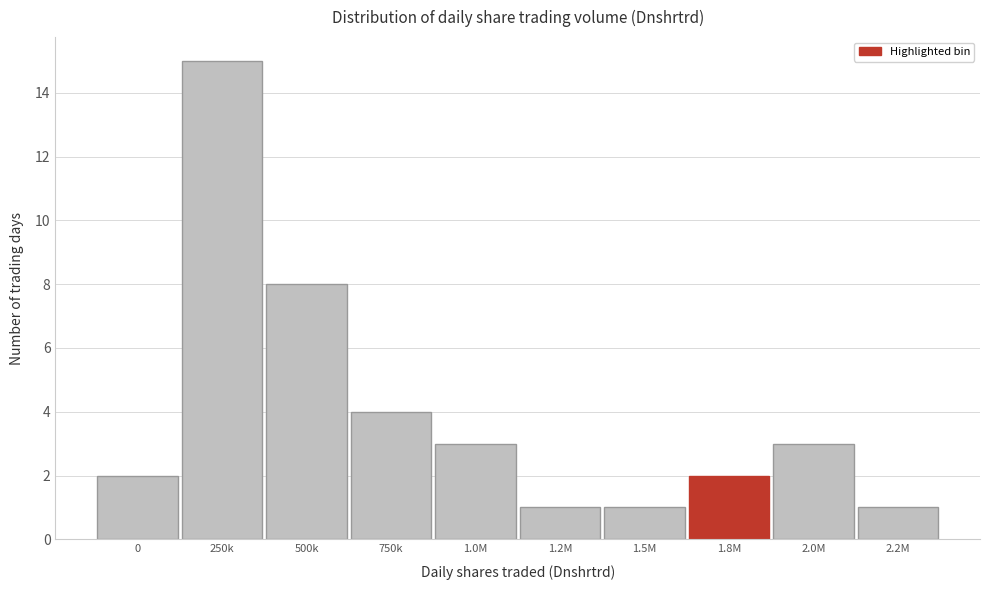

Reading right to left, what are all the values shown in this chart?

1	3	2	1	1	3	4	8	15	2